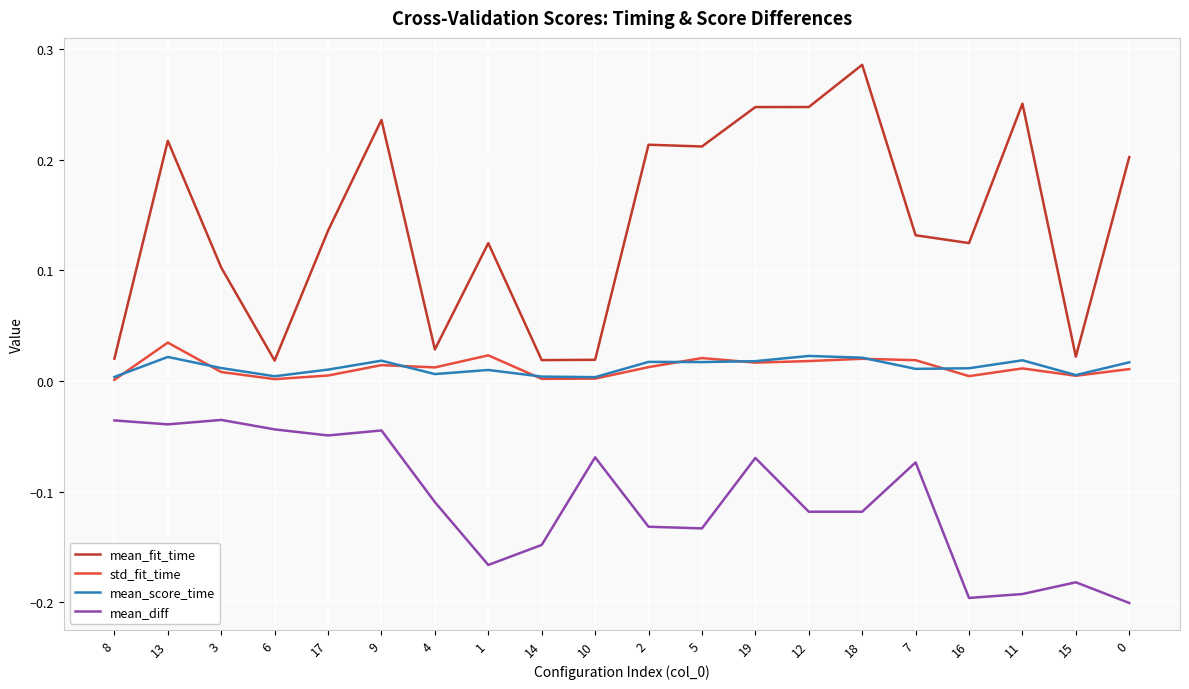

At which label does std_fit_time reach its peak?

13